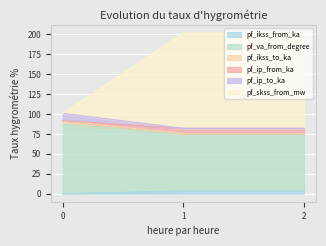

Does the chart display data point markers on the line(s)?

No